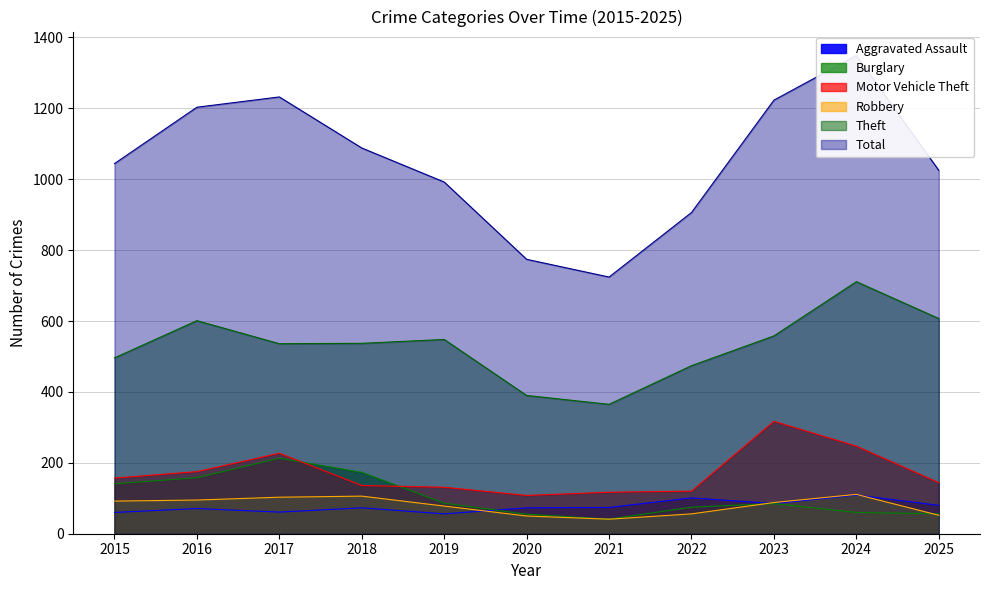

What is the average value of the Aggravated Assault series?

77